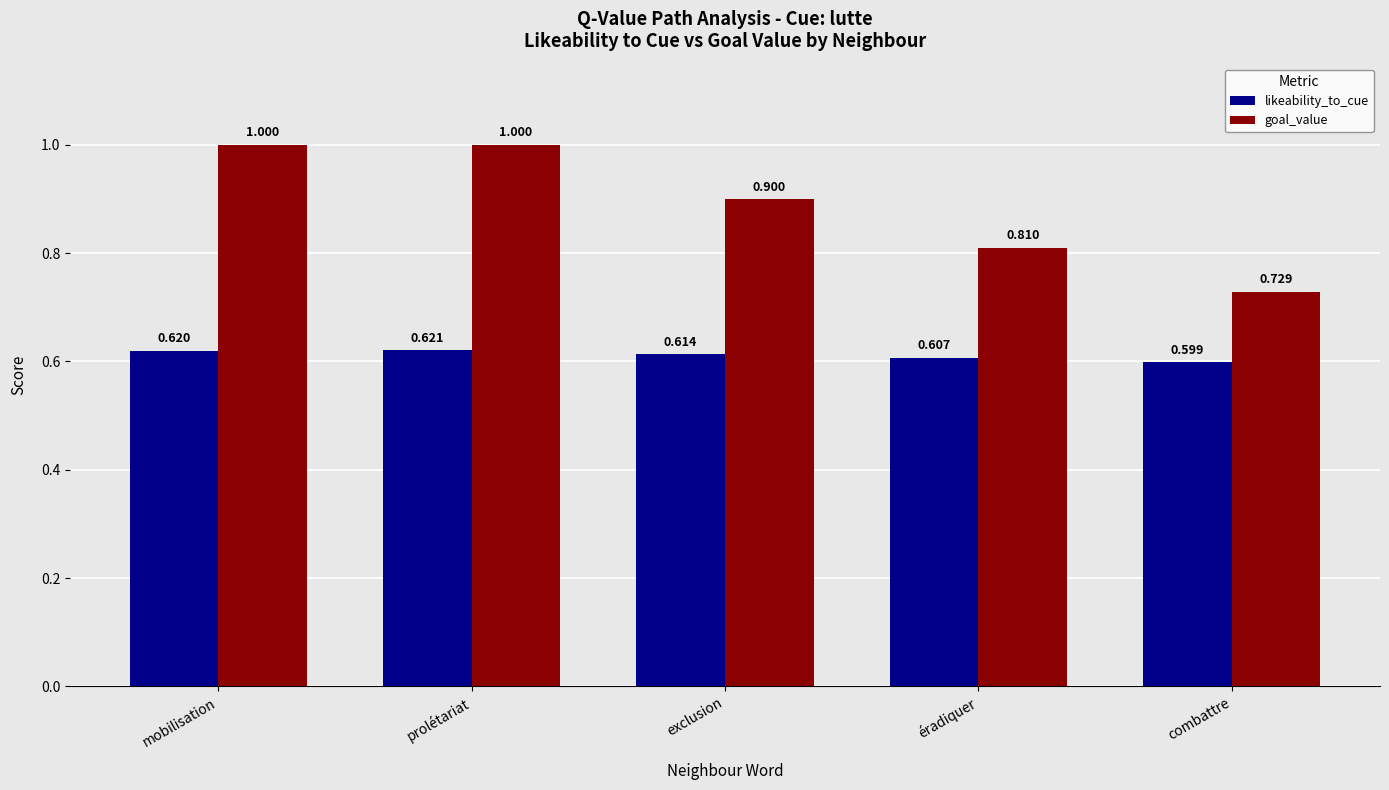

Rank the series by their maximum value, from lowest to highest.

likeability_to_cue, goal_value